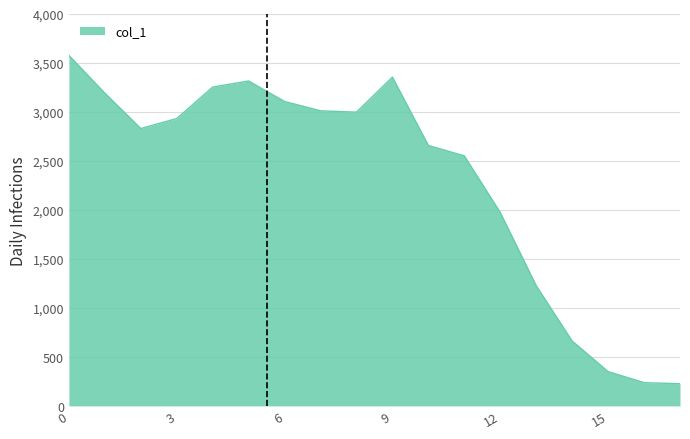

What is the greatest value displayed?

3577